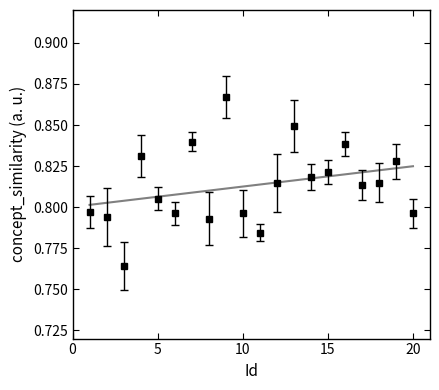

What is the maximum value shown in the chart?

0.9